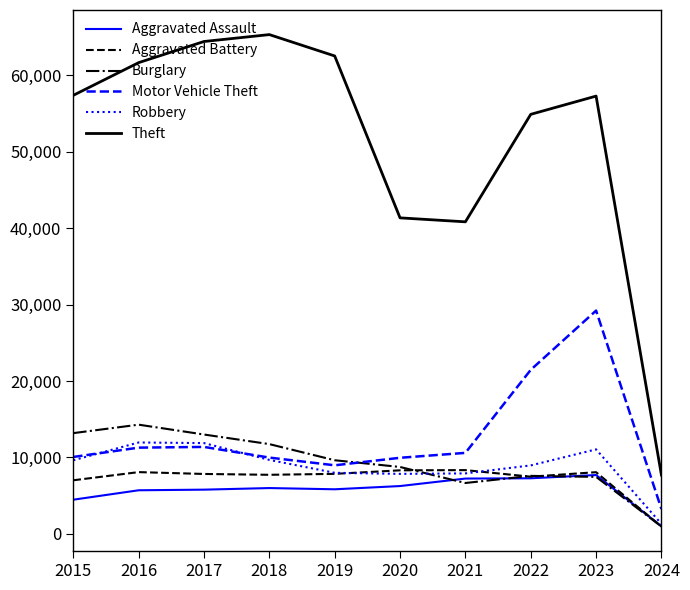

True or false: Theft and Burglary intersect in this chart.

False